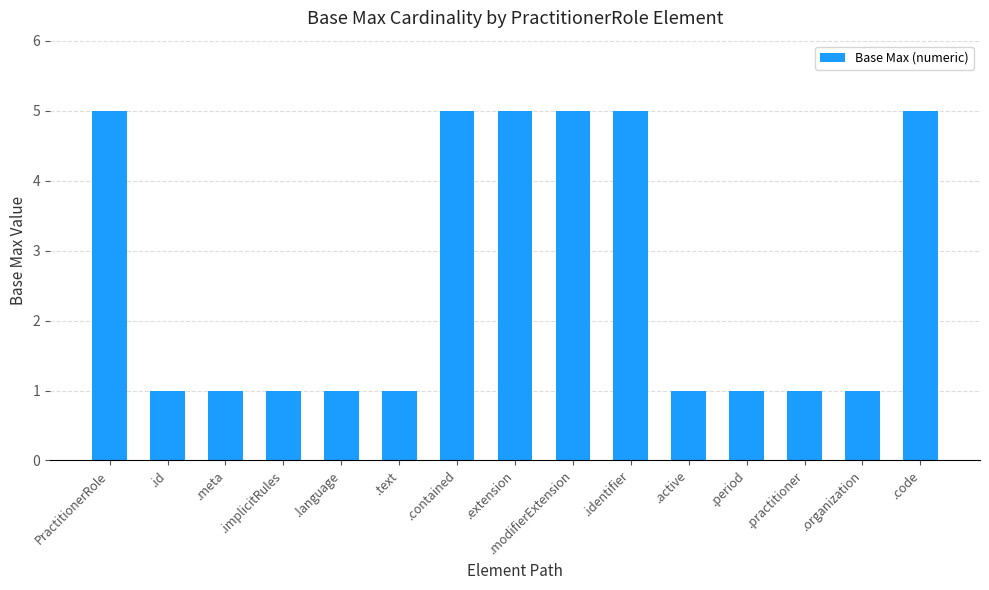

What is the sum of all values?

39